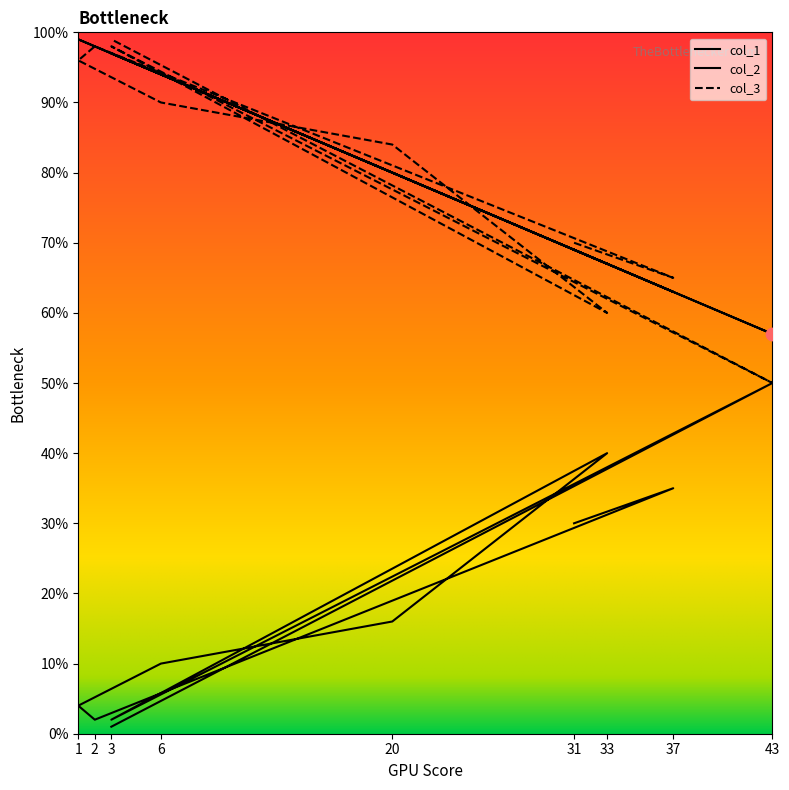

What is the total value across all series at 3?

197